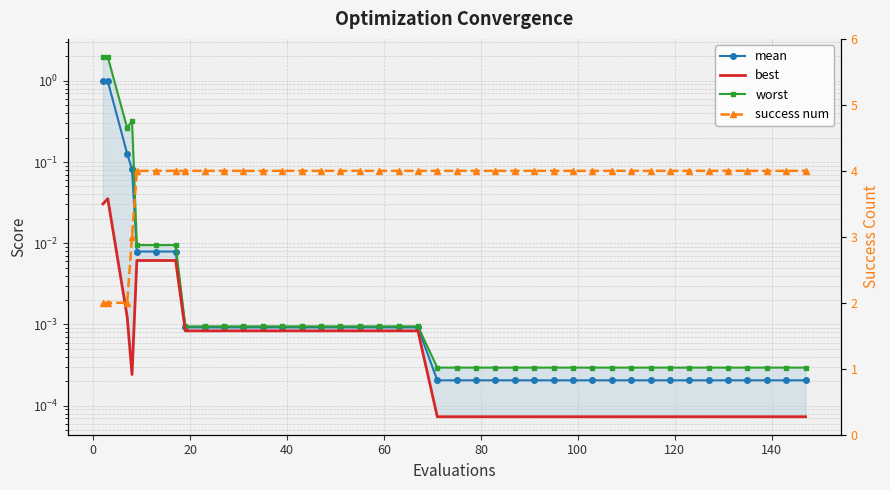

How many interior local peaks does the worst series have?

1